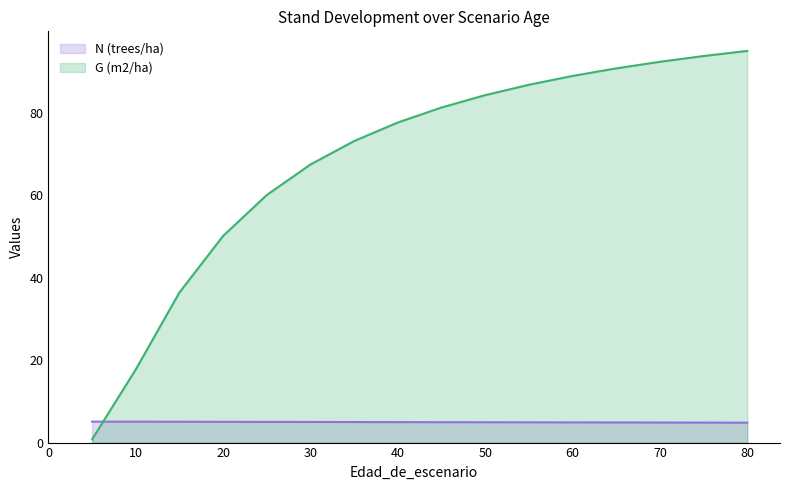

At 25, list the series in order from largest to smallest.

G (m2/ha), N (trees/ha)